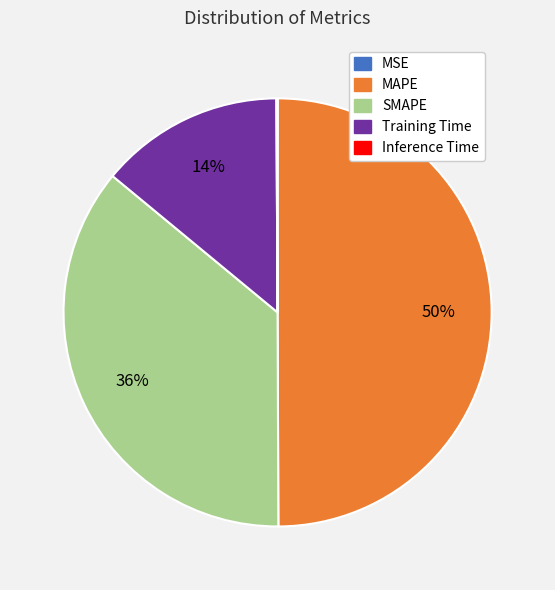

To the nearest percent, what portion does MAPE represent?

50%